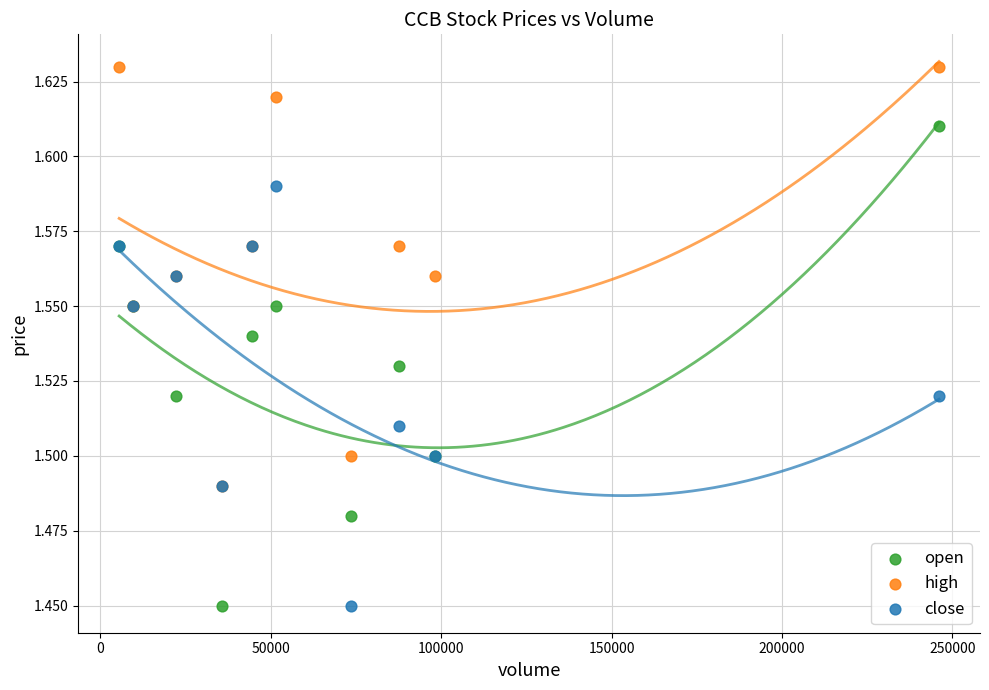

Which series contains the highest Y value?

high